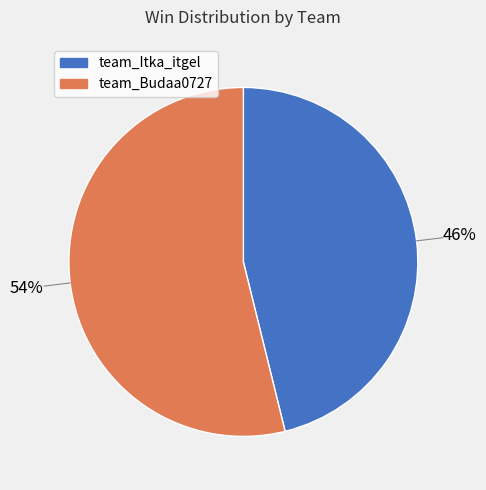

Which slice is the smallest?

team_Itka_itgel